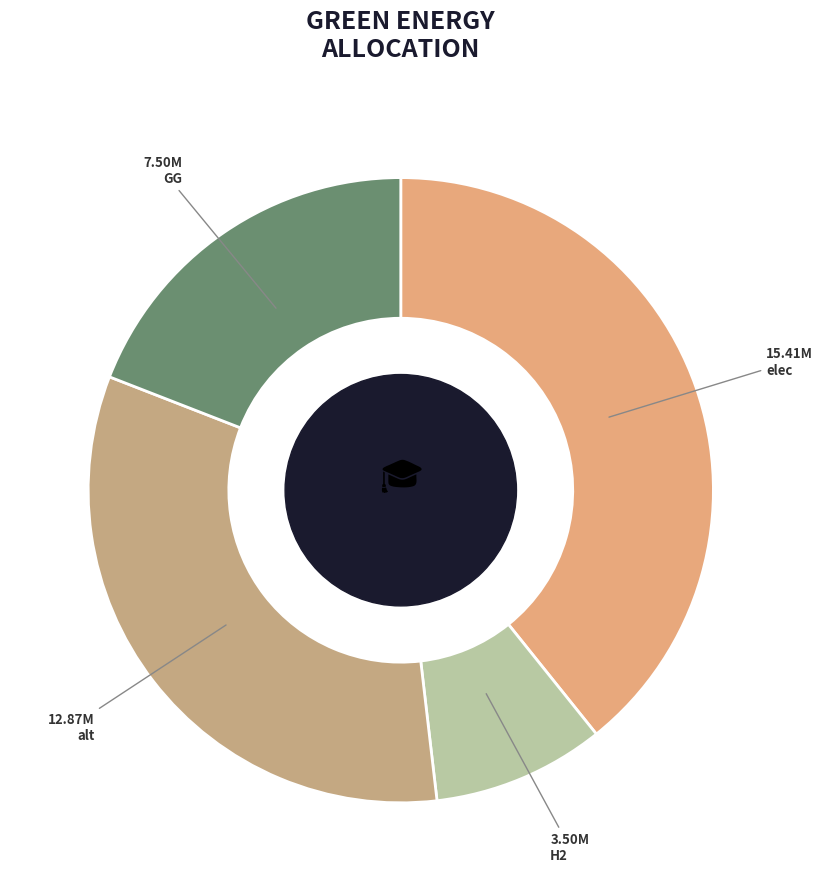

Count the number of slices in the pie.

4